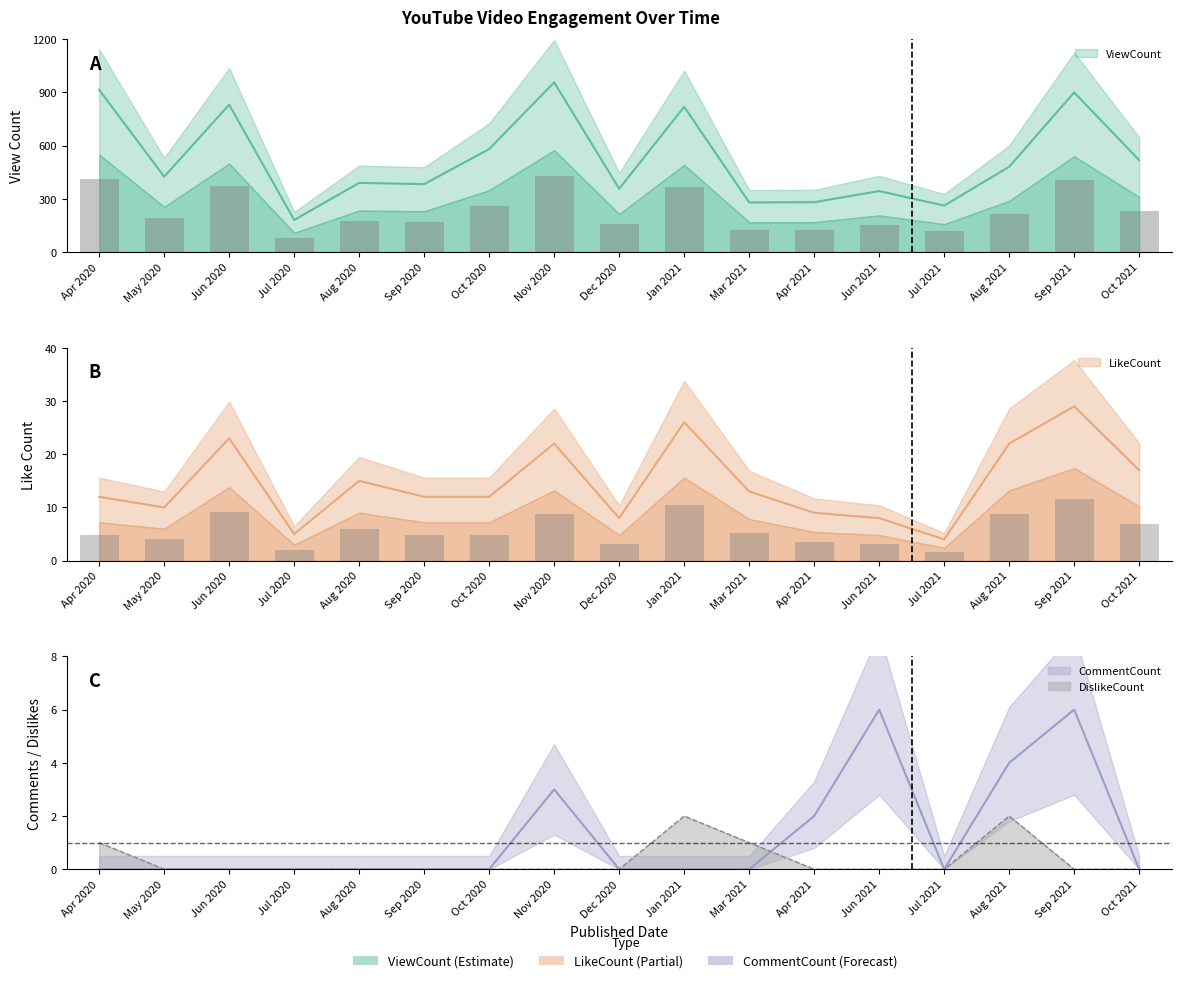

Which category has the lowest value in the DislikeCount series?

May 2020